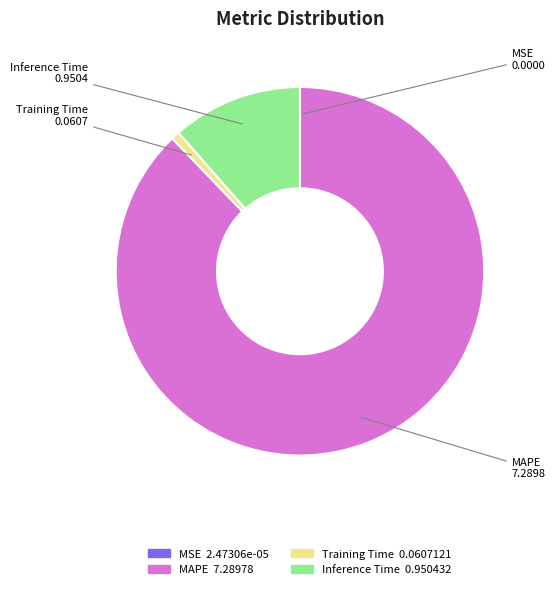

Is there a majority slice in this chart?

Yes